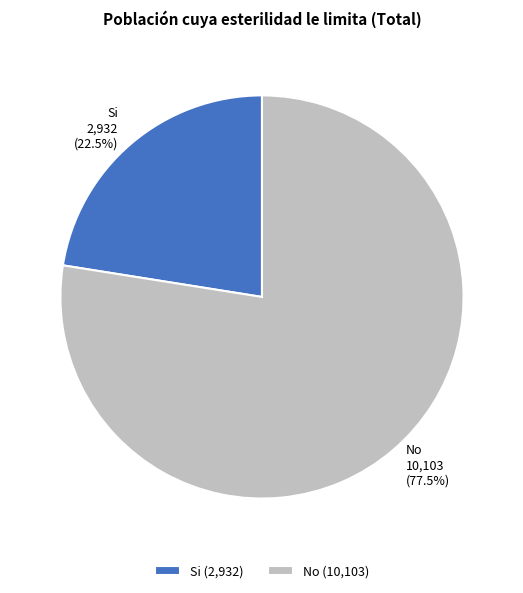

Which slice is the smallest?

Si